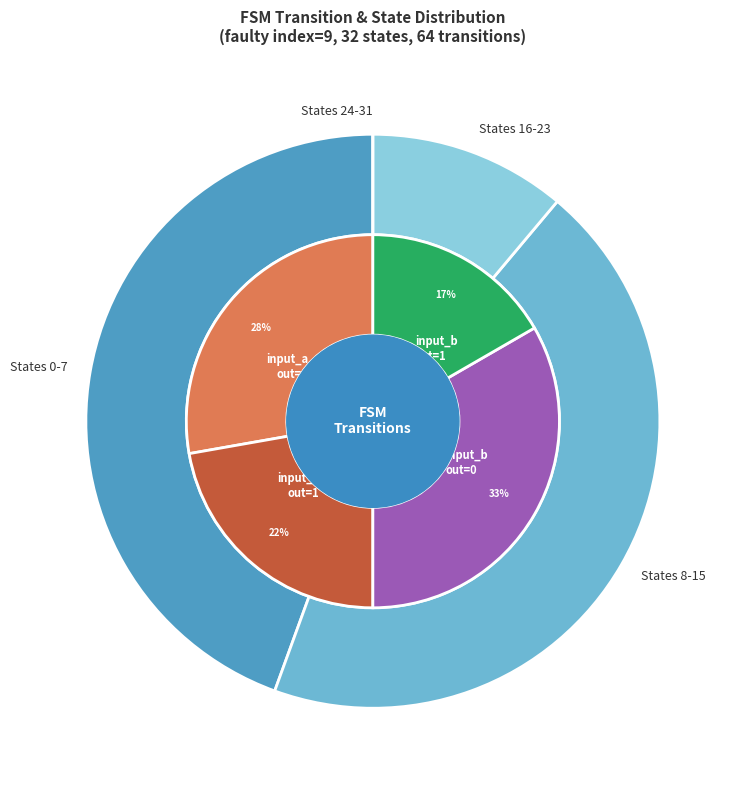

How many slices are in this pie chart?

4